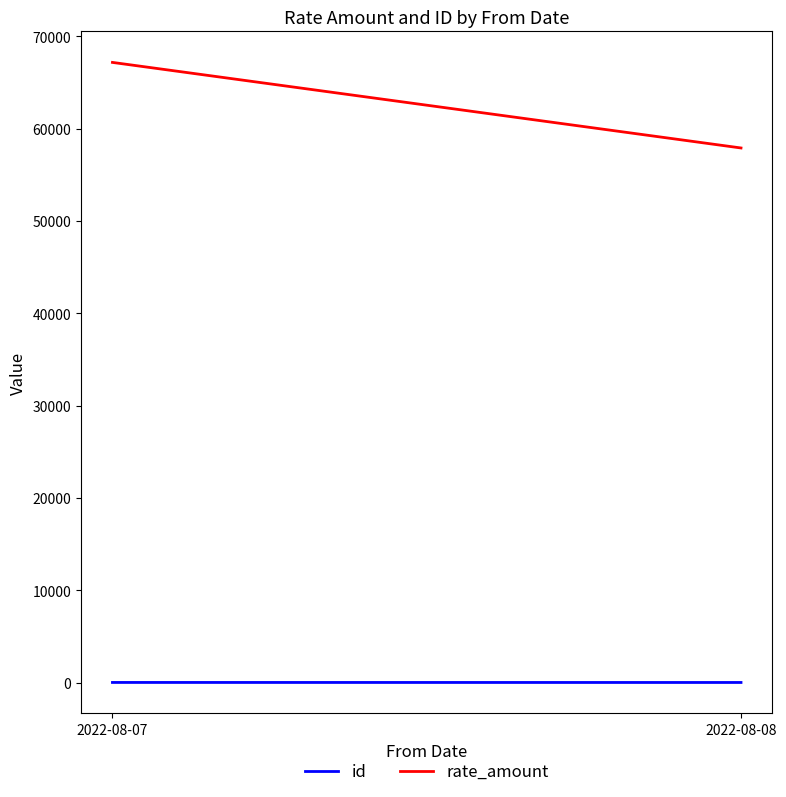

Where is rate_amount nearest to the value 62525?

2022-08-08